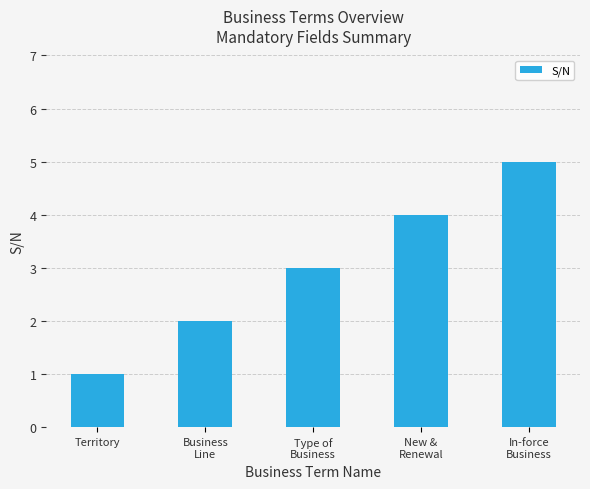

Between New &
Renewal and In-force
Business, which is larger?

In-force
Business